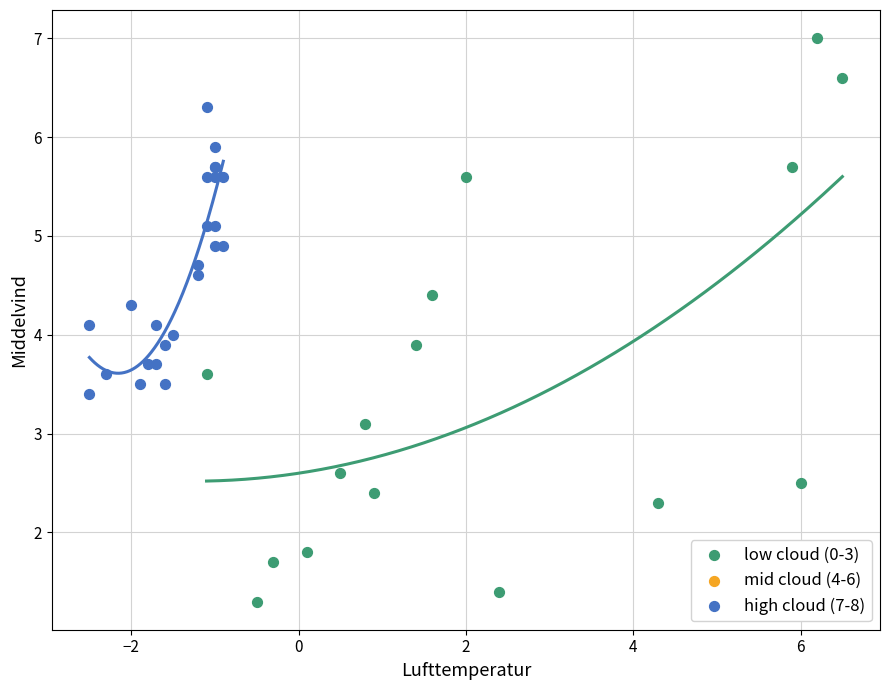

Which series has the largest Y range (max minus min)?

low cloud (0-3)